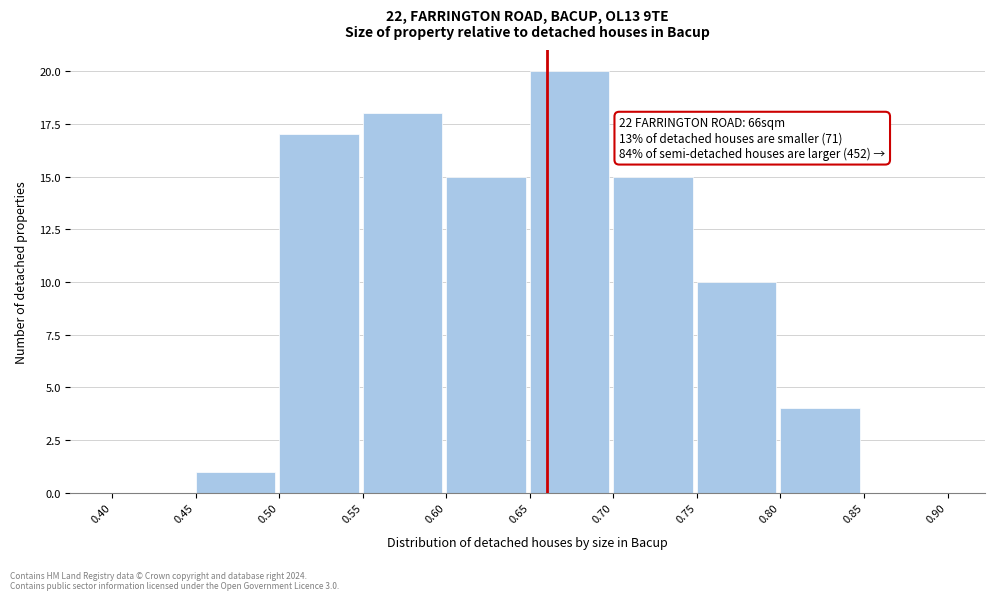

Which range on the x-axis has the tallest bar?

0.65 to 0.70